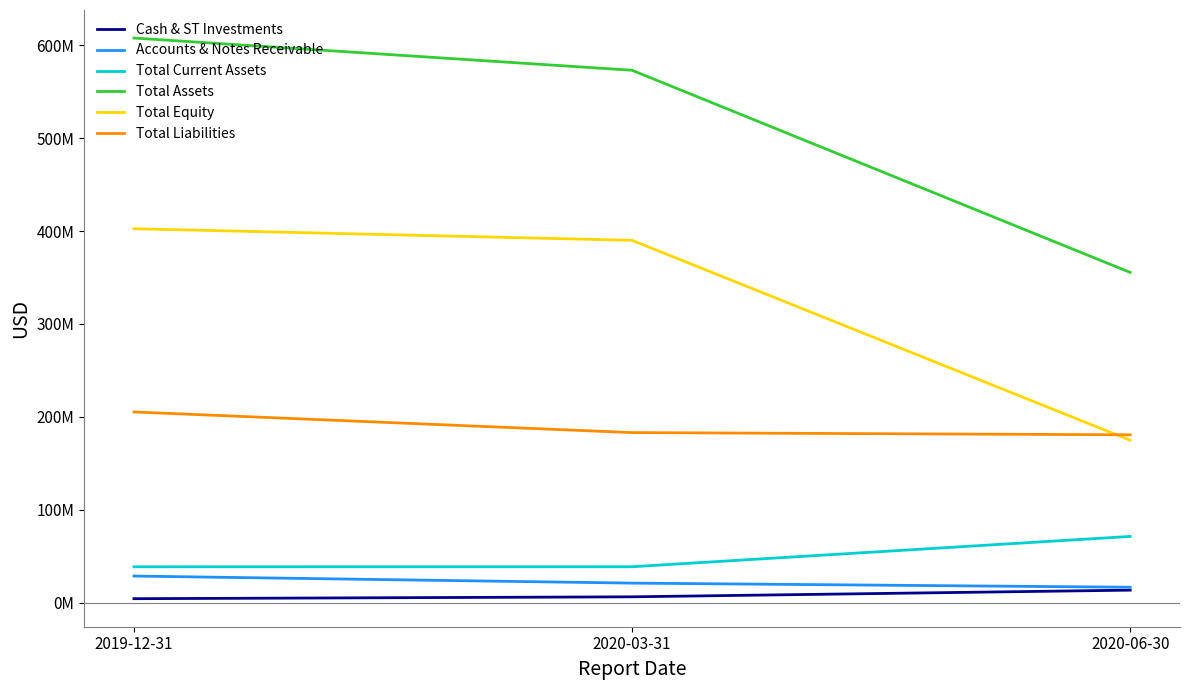

Rank the series by their maximum value, from lowest to highest.

Cash & ST Investments, Accounts & Notes Receivable, Total Current Assets, Total Liabilities, Total Equity, Total Assets